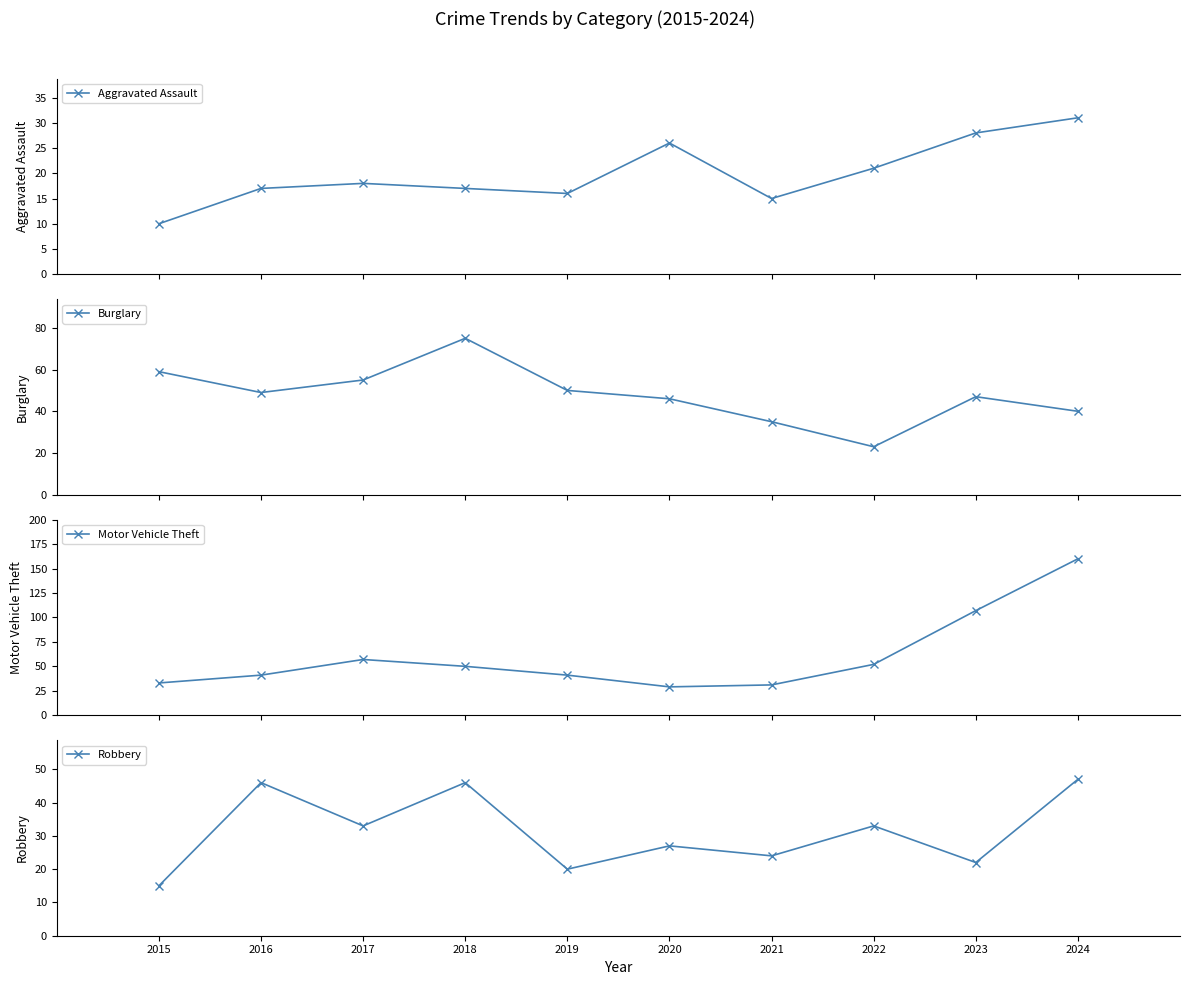

What is the lowest value of the Burglary series?

23